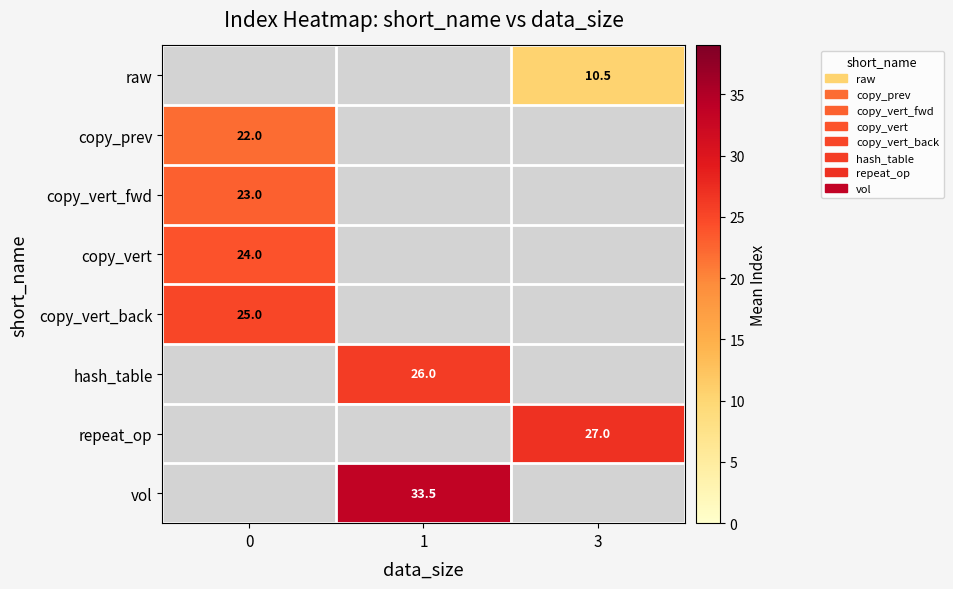

The value of repeat_op at 3 is 10.7. True or false?

False